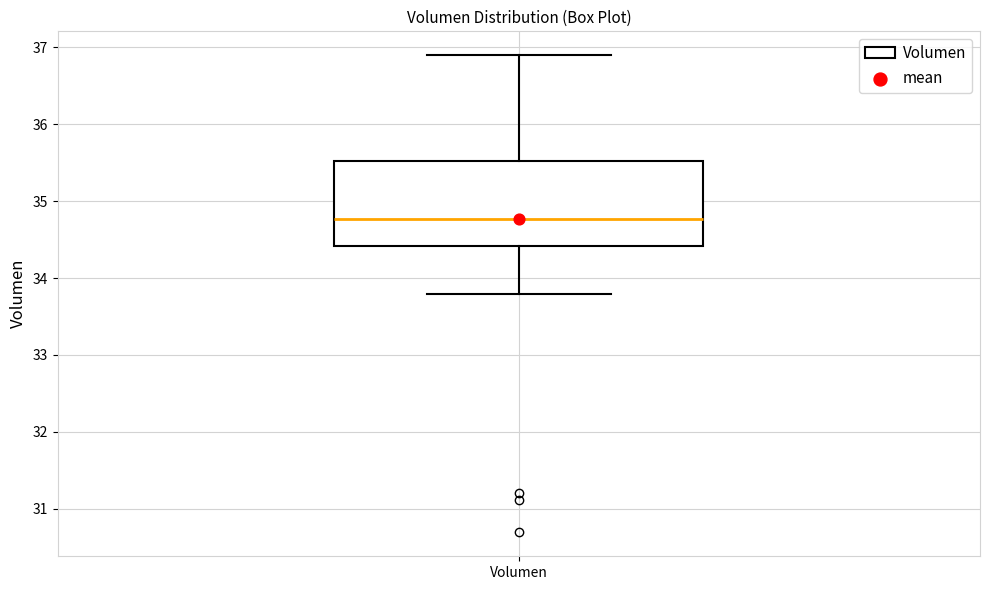

Where does the median line of the box for Volumen sit on the y-axis? The values are not printed on the chart, so give them approximately, as read against the axis.

34.8